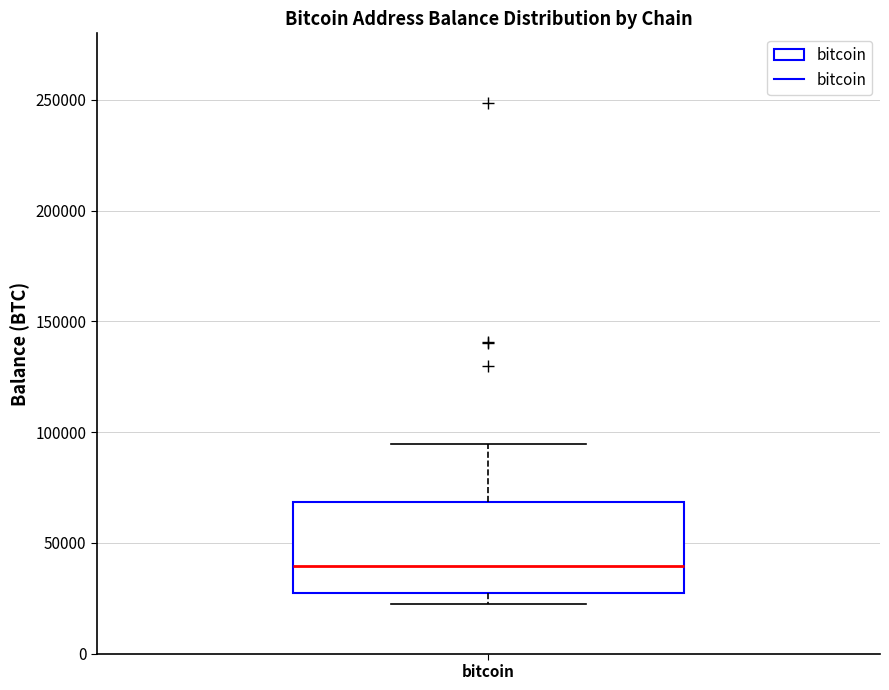

Where does the median line of the box for bitcoin sit on the y-axis? The values are not printed on the chart, so give them approximately, as read against the axis.

40000